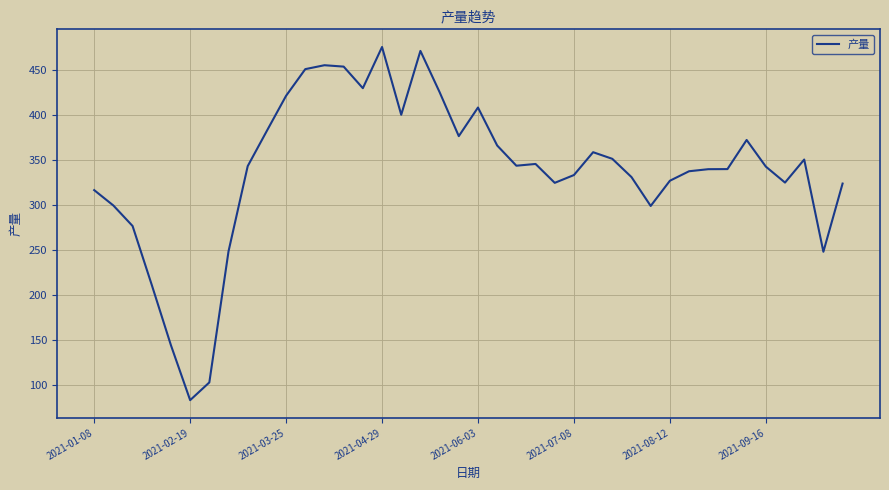

What is the difference between the maximum and minimum values?

392.1